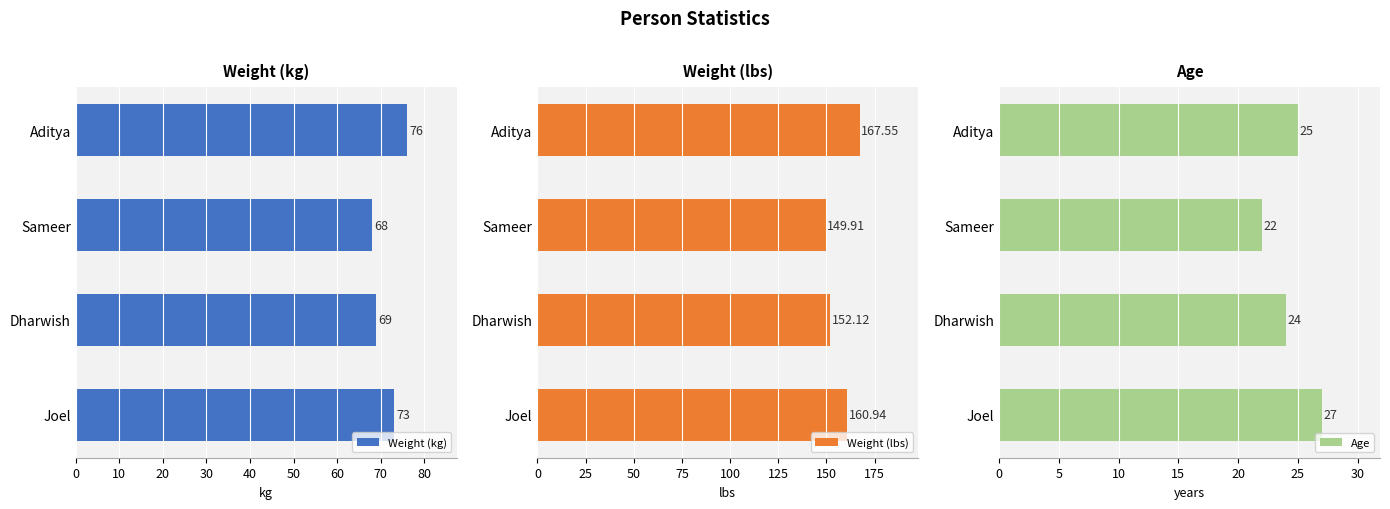

Does the chart contain stacked bars?

No